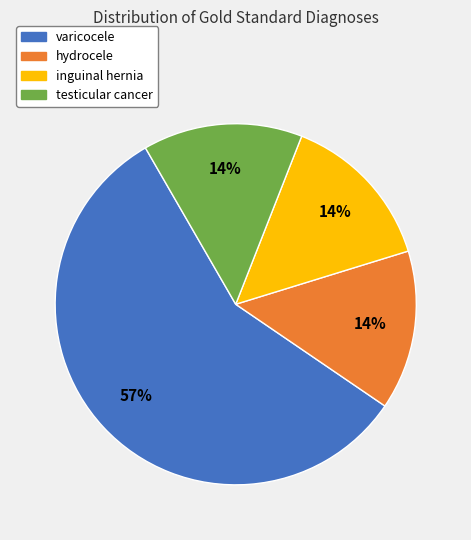

To the nearest percent, what is the difference between the hydrocele and varicocele slice percentages?

43%